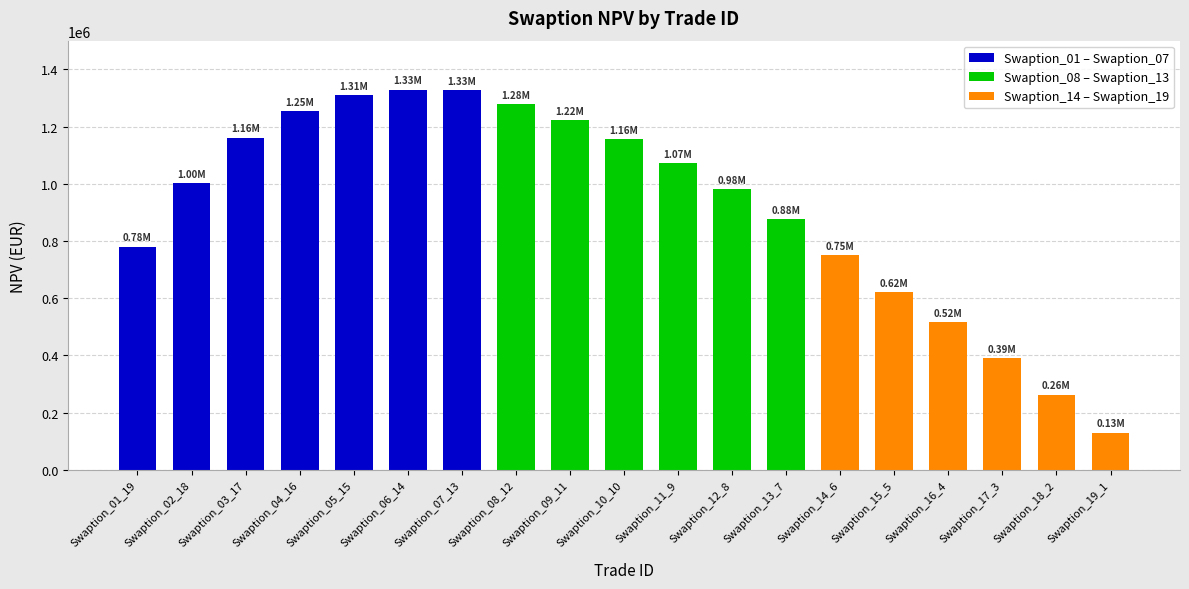

What is the sum of all values?

17423986.3